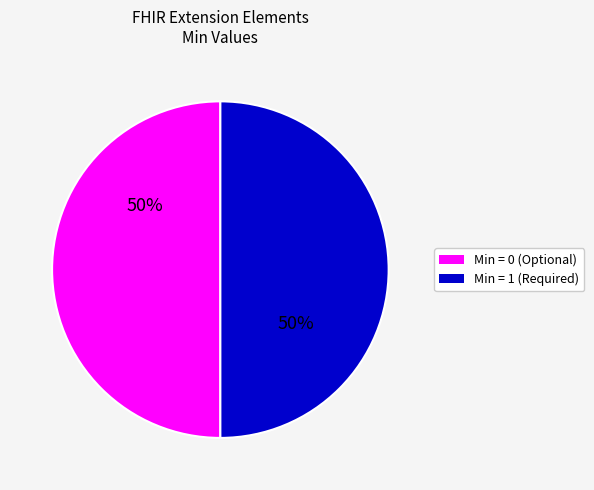

To the nearest percent, what is the average slice percentage?

50%